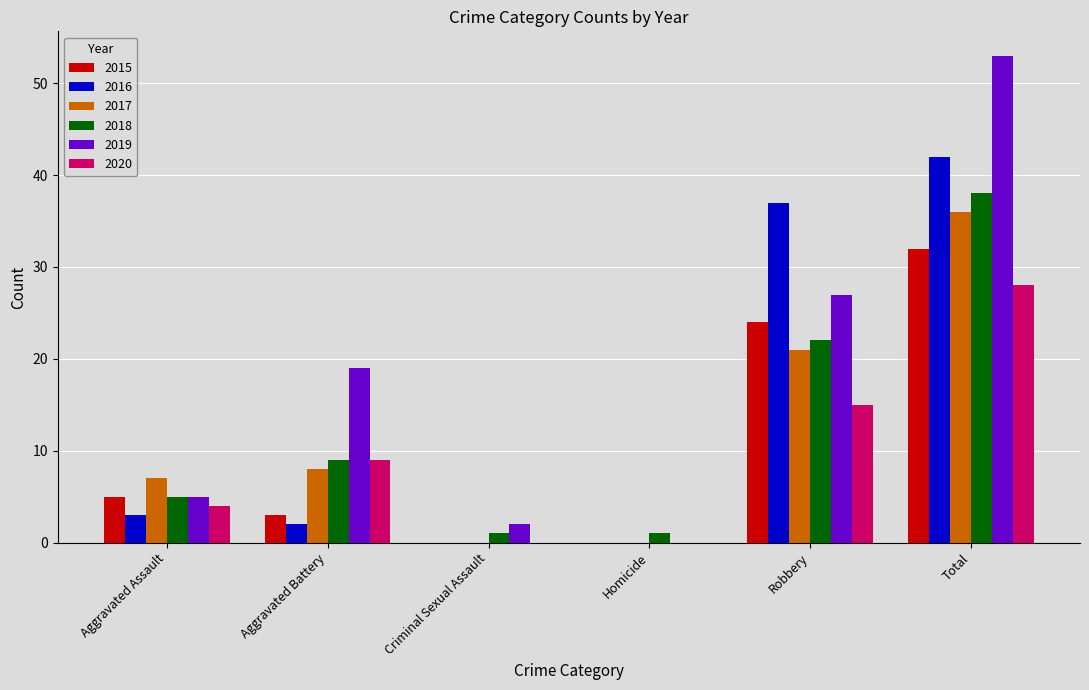

At which category is the sum across all series the highest?

Total